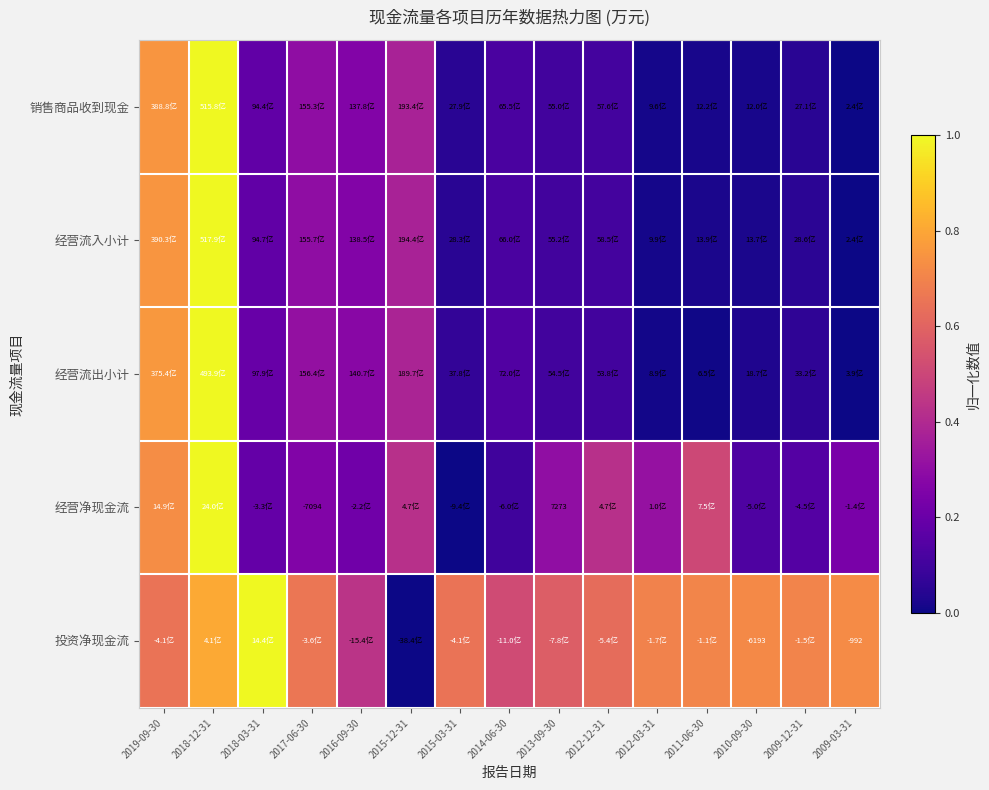

Where is 经营净现金流 nearest to the value 0?

2015-03-31